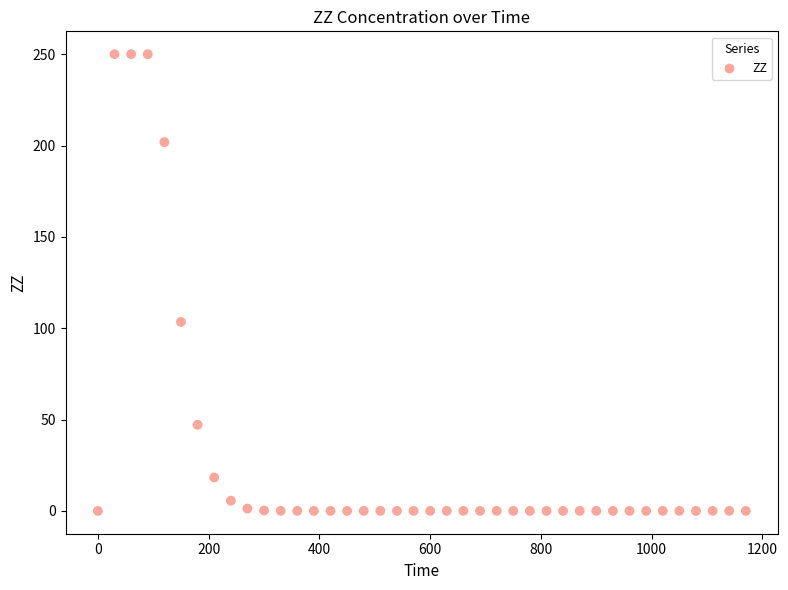

What is the range of X values (max minus min)?

1170.0